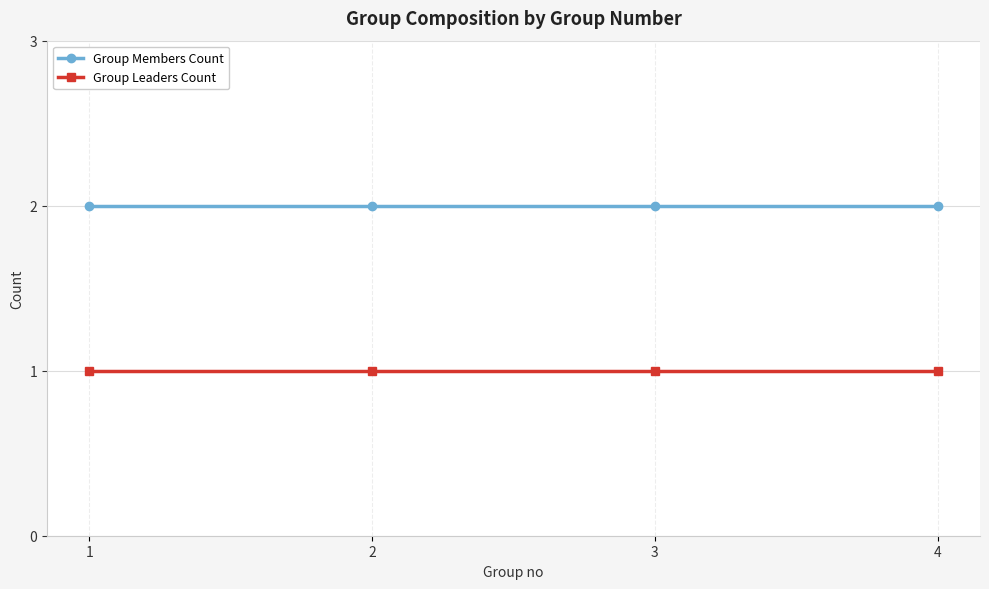

What is the value of the Group Members Count point at the 3rd from the left?

2